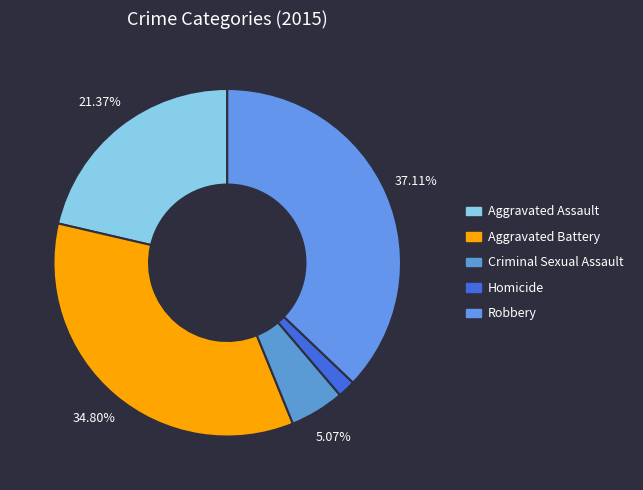

The Criminal Sexual Assault slice represents 5% of the pie. True or false?

True